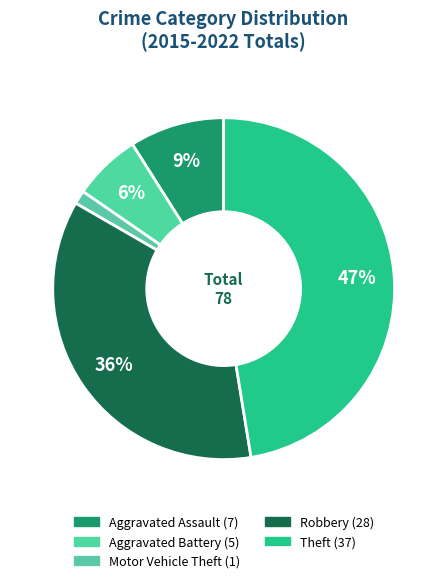

True or false: Theft accounts for 41% of the total.

False